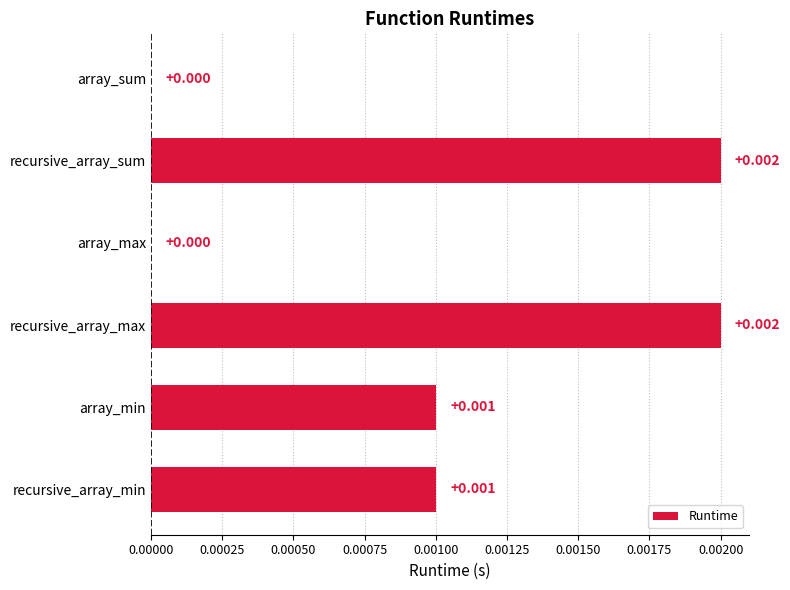

Between recursive_array_min and array_max, which is larger?

recursive_array_min